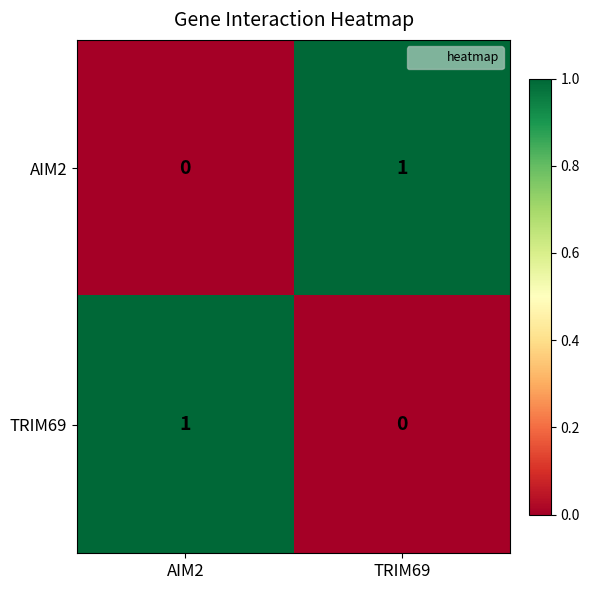

True or false: TRIM69 has a value of 1 at AIM2.

True